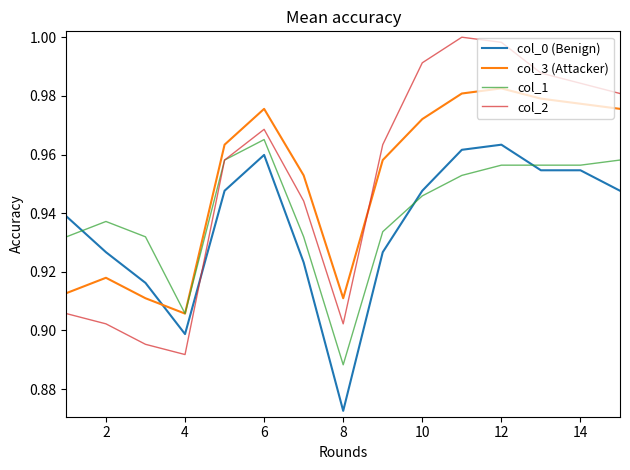

Which series has the largest range (max minus min)?

col_2